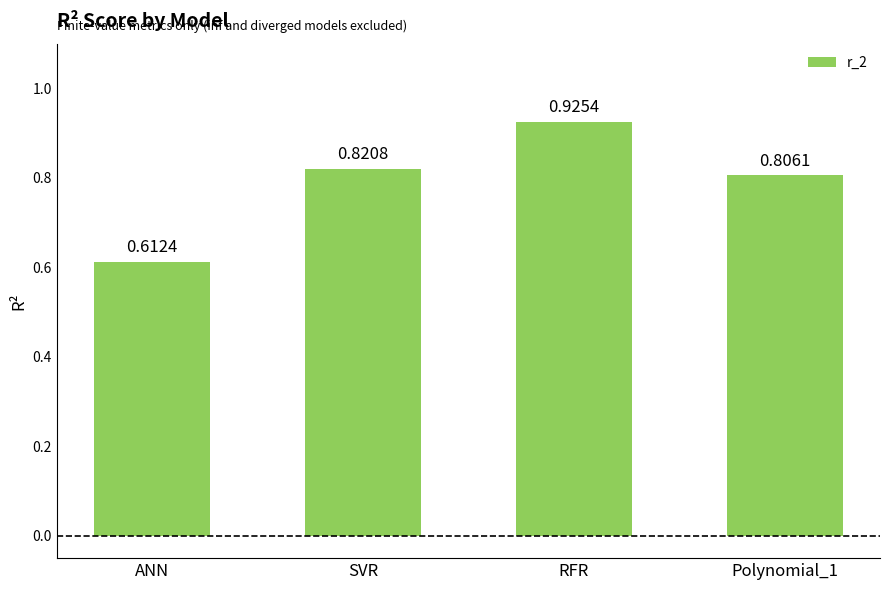

List the labels in order of value, smallest first.

ANN, Polynomial_1, SVR, RFR